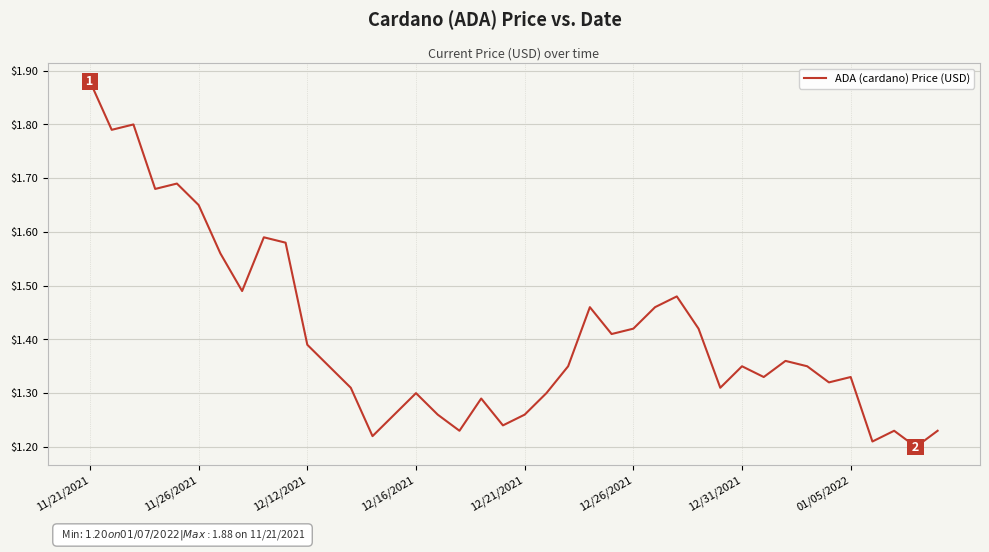

How many lines are shown in the chart?

1